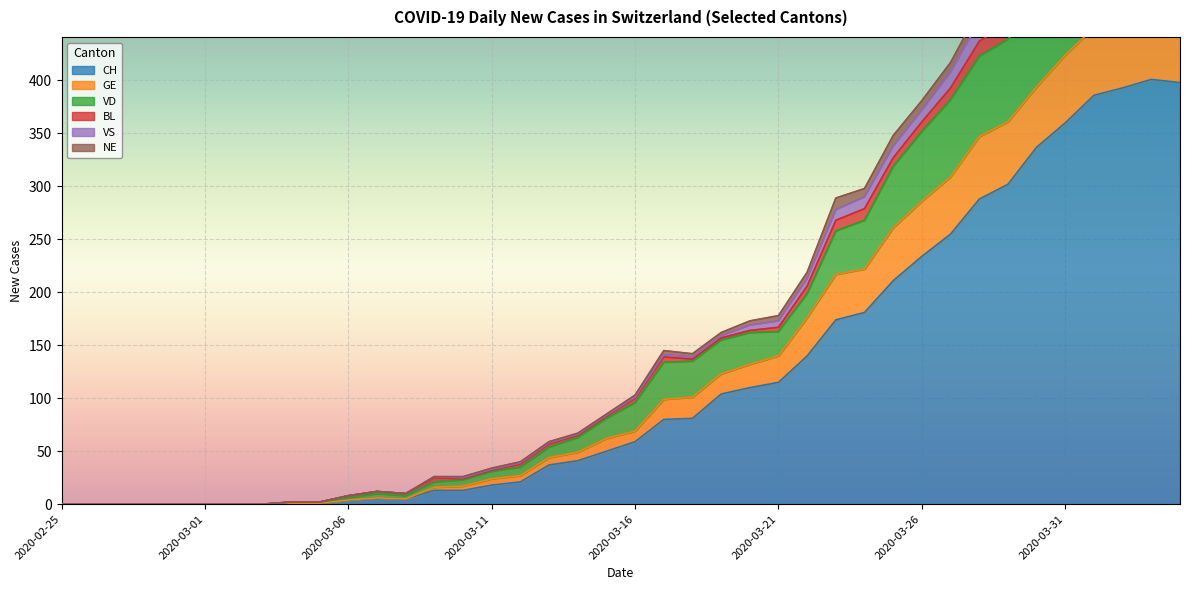

What is the highest value of the CH series?

401